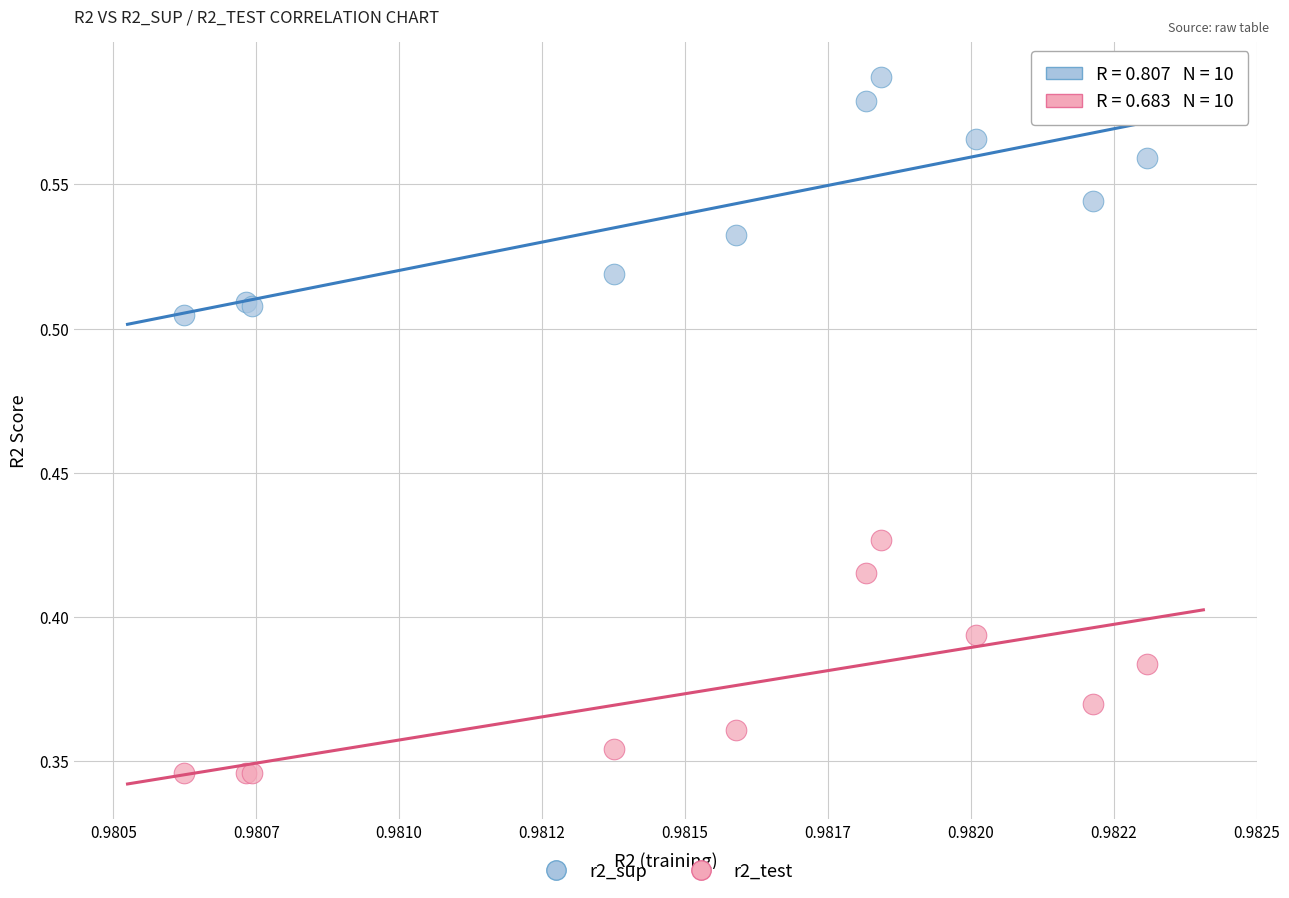

Which series contains the highest Y value?

r2_sup